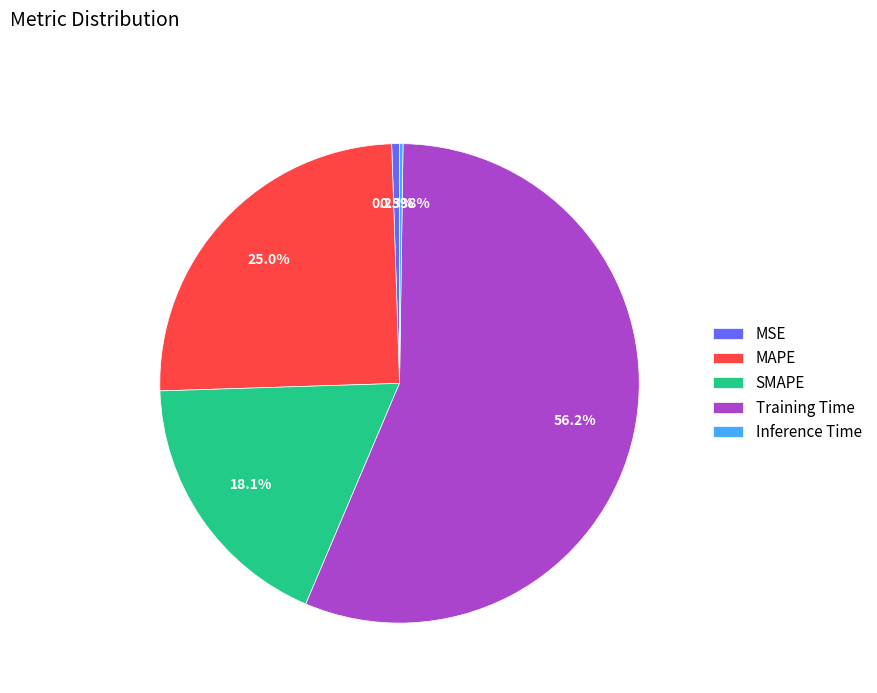

Is the sum of MSE and MAPE greater than half?

No